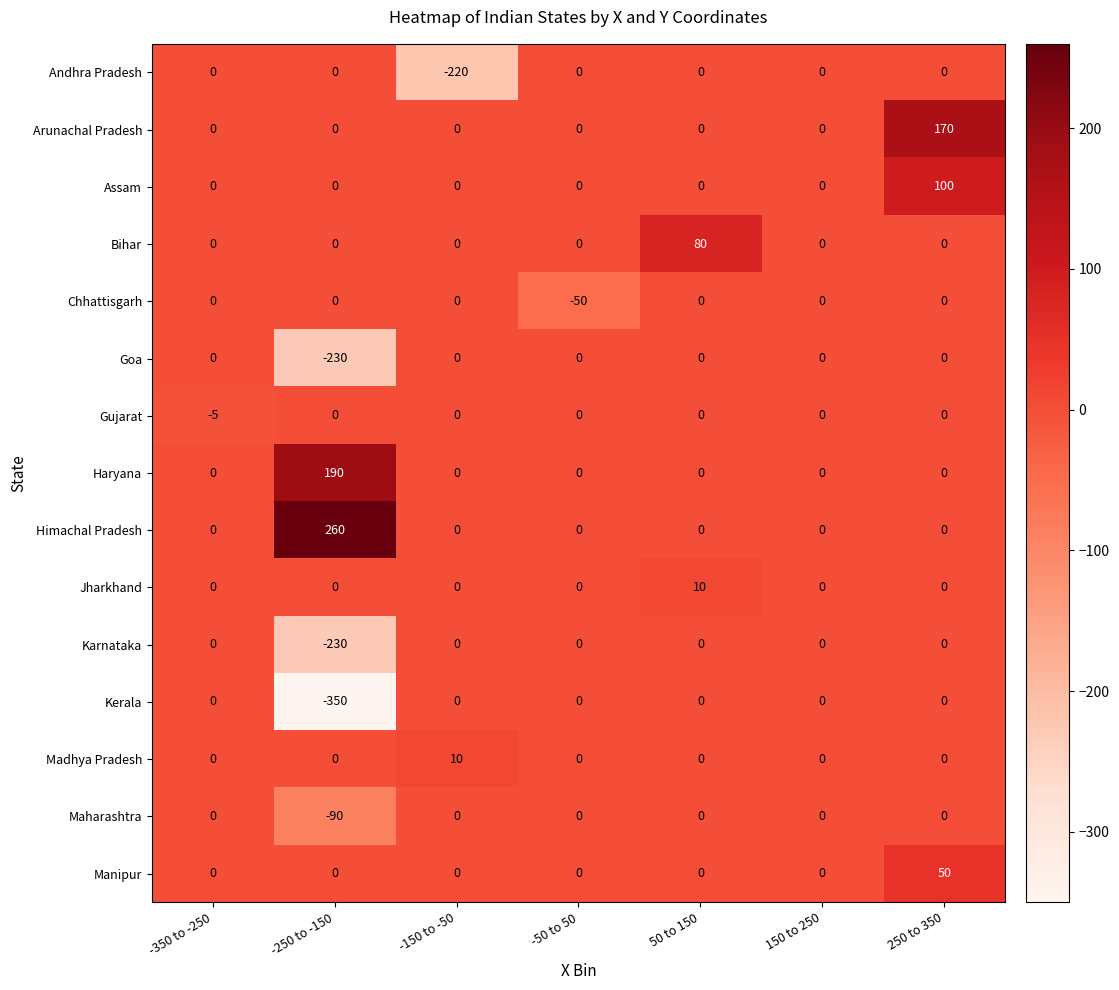

What is the difference between the maximum and minimum values in the Karnataka series?

230